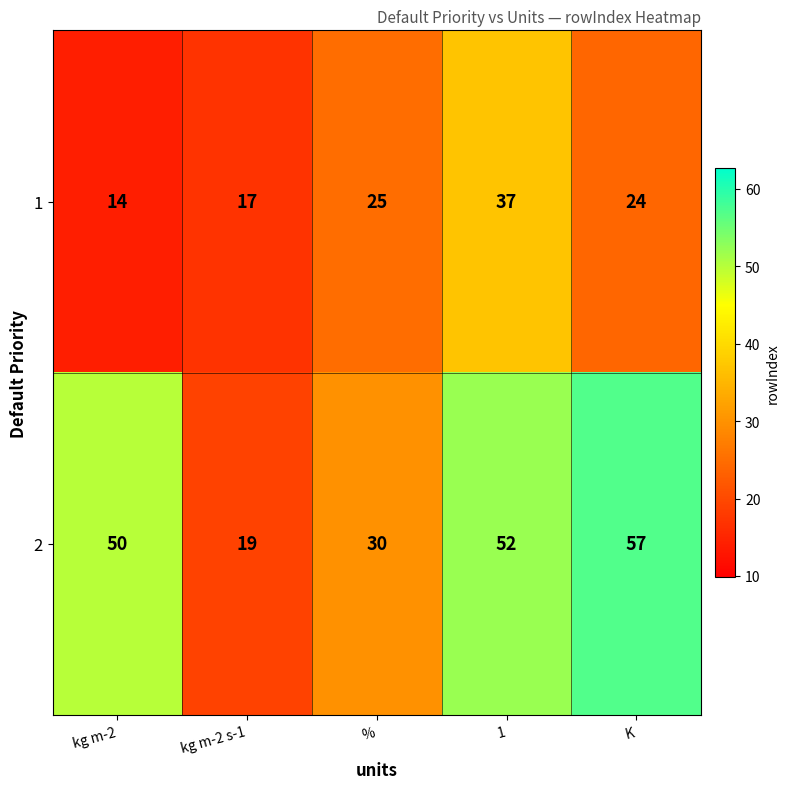

At how many categories does at least one series exceed 44?

3